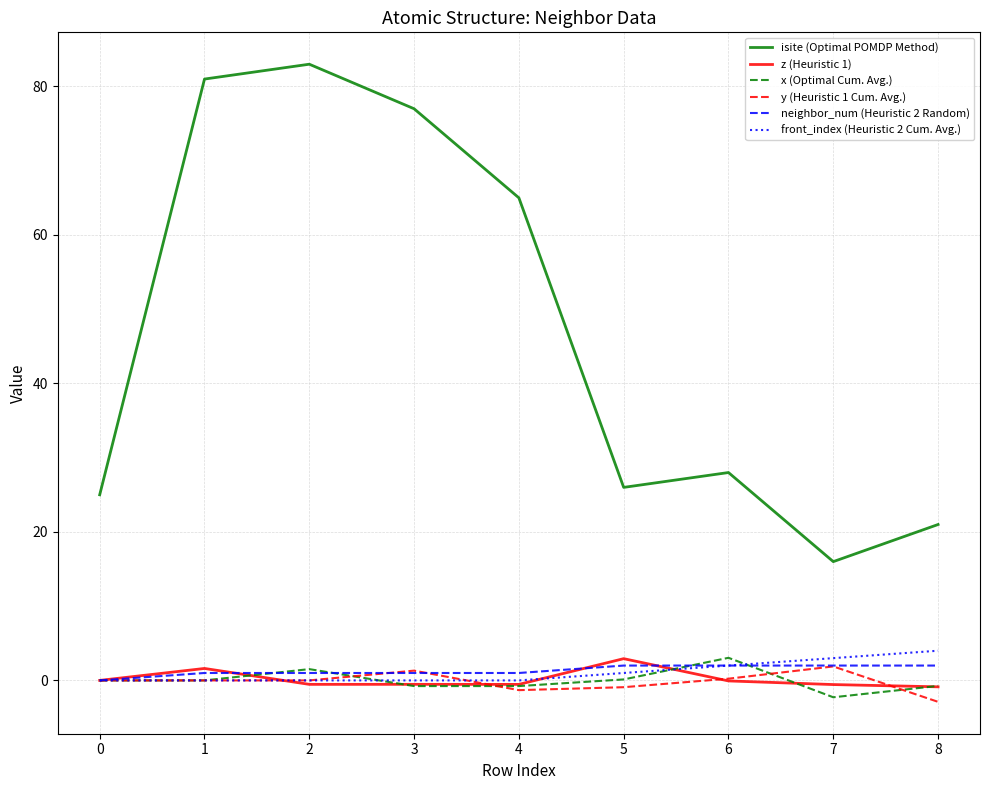

True or false: isite (Optimal POMDP Method) and neighbor_num (Heuristic 2 Random) cross at least once.

False